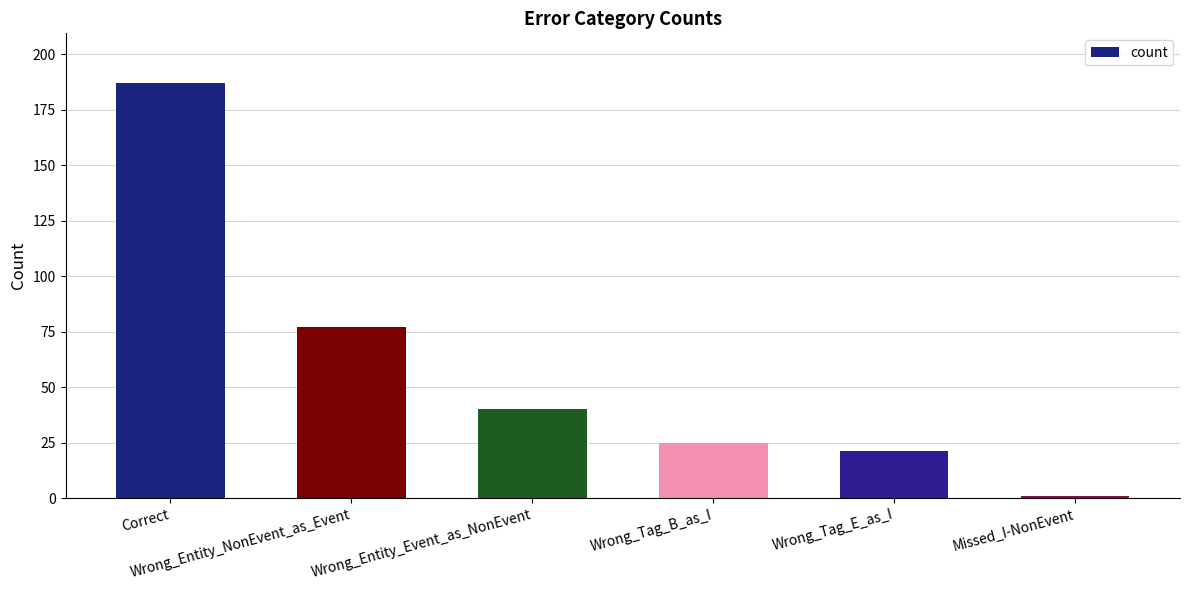

How many distinct data groups are displayed?

1